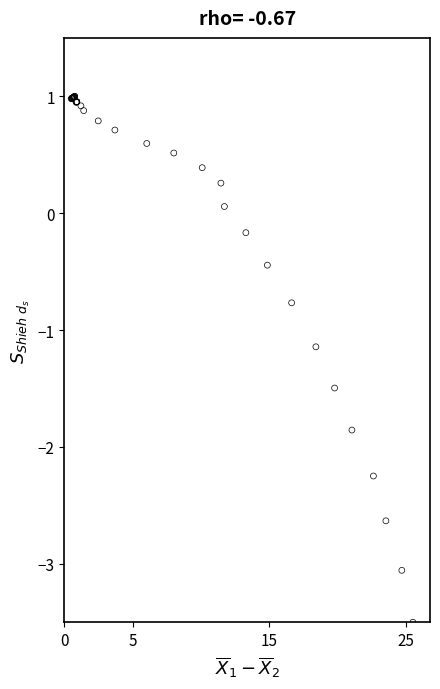

What Y value in the scatter plot is closest to -1?

-1.1